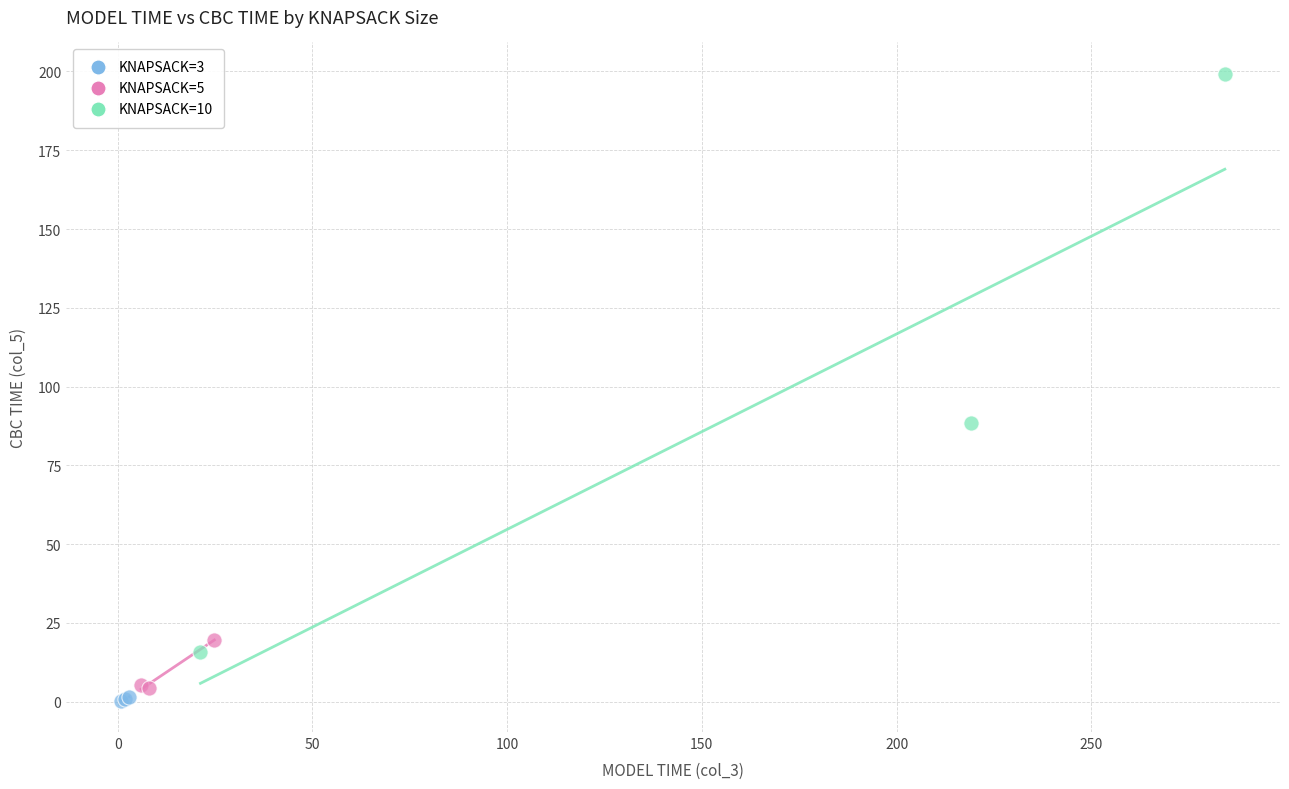

Which series reaches the maximum Y coordinate?

KNAPSACK=10